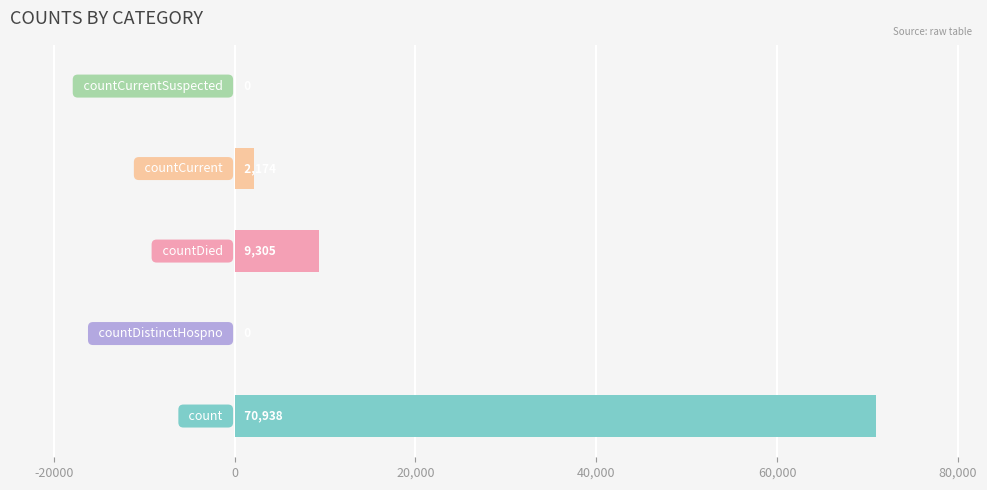

Reading left to right, what are all the values shown in this chart?

70938	0	9305	2174	0